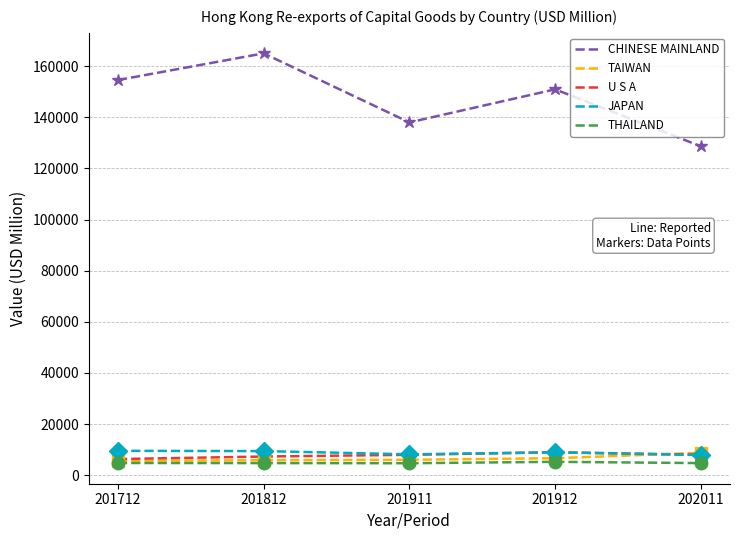

True or false: CHINESE MAINLAND and U S A intersect in this chart.

False